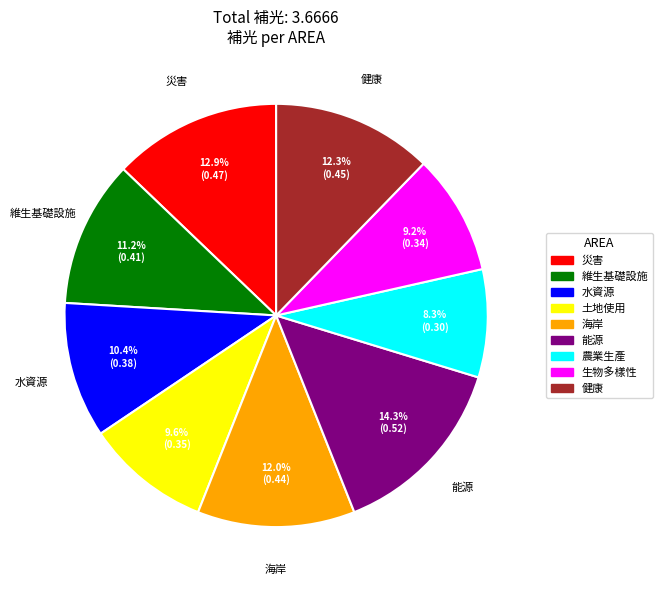

To the nearest percent, what is the difference between the largest and smallest slice percentages?

6%